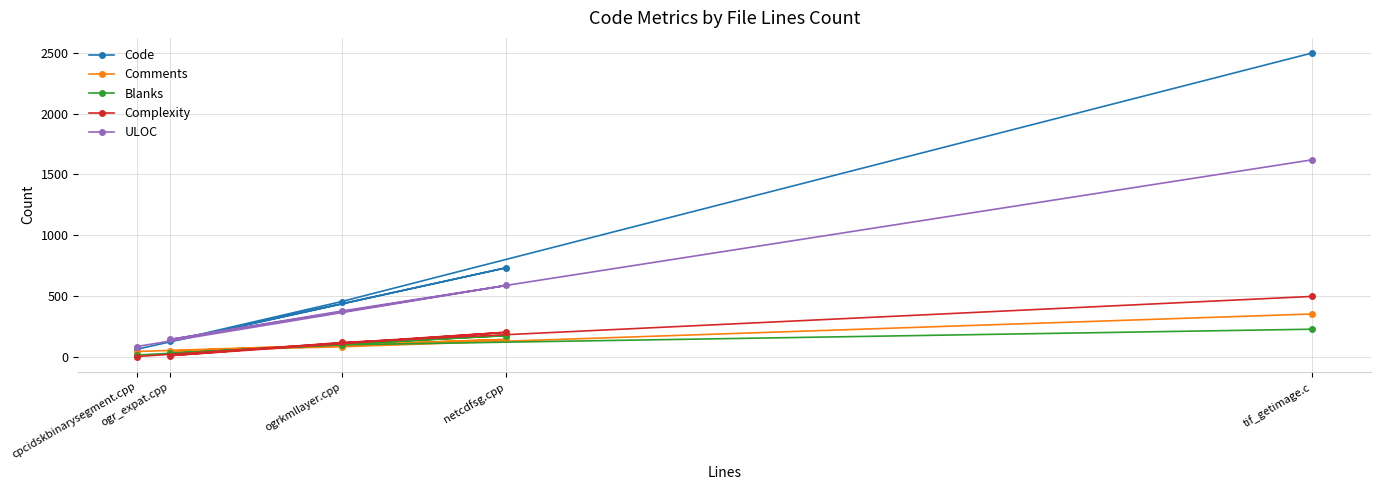

What is the value of the Complexity point at the 3rd from the left?

122